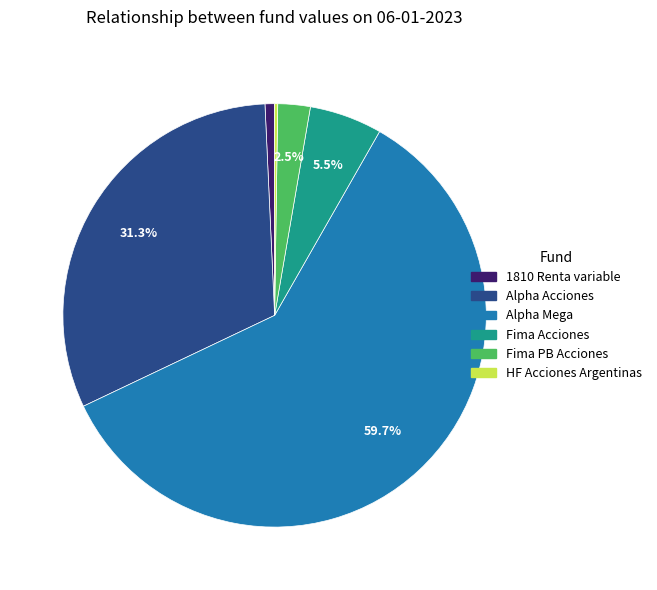

Approximately how many times larger is the value at Alpha Mega compared to Alpha Acciones?

1.9